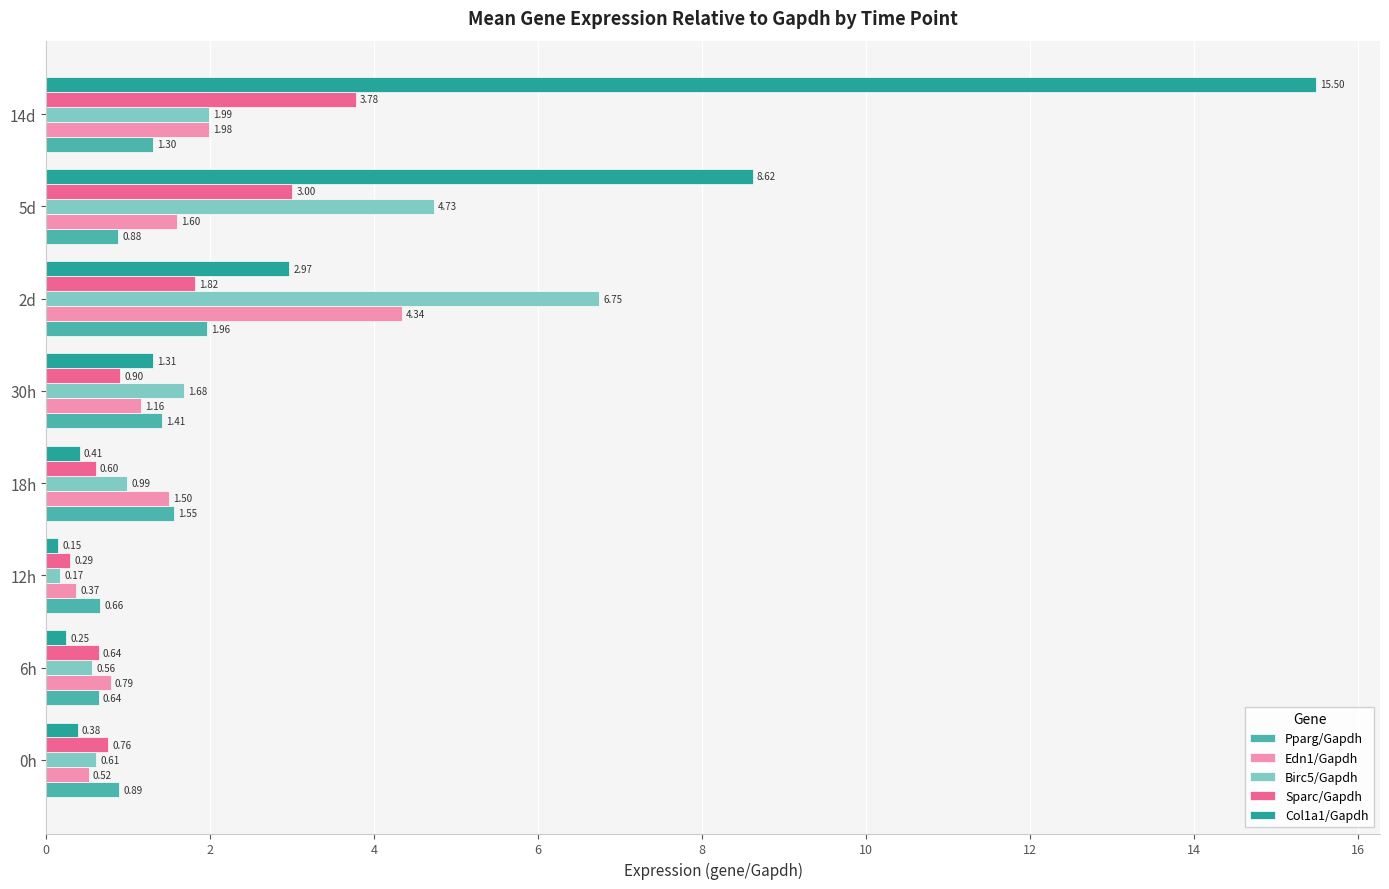

Which series changed the most between 0h and 2d?

Birc5/Gapdh